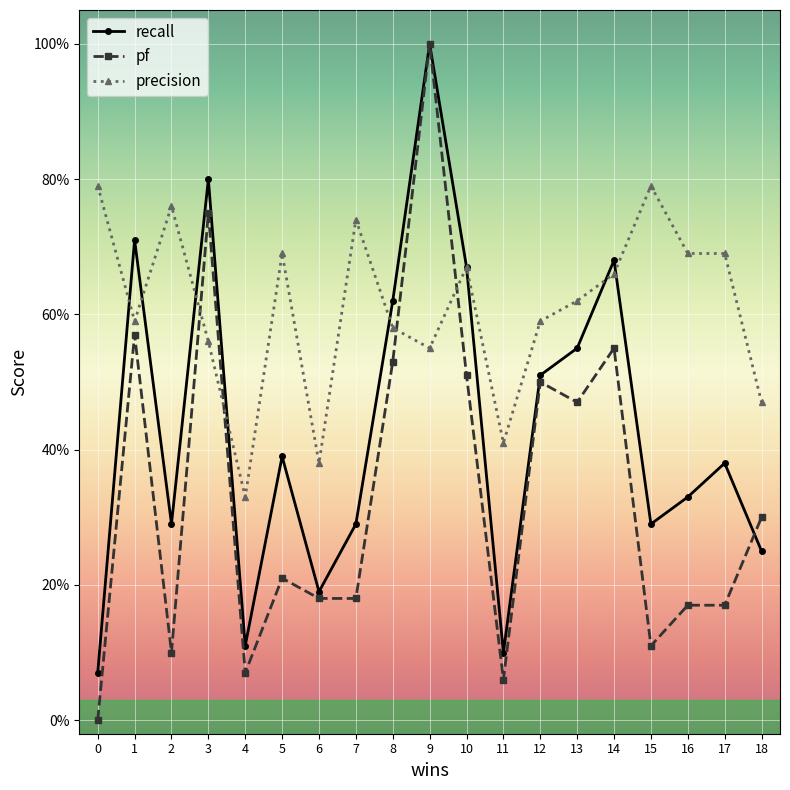

Reading left to right, what are all the values shown in this chart?

recall: 0=0.1	1=0.7	2=0.3	3=0.8	4=0.1	5=0.4	6=0.2	7=0.3	8=0.6	9=1.0	10=0.7	11=0.1	12=0.5	13=0.6	14=0.7	15=0.3	16=0.3	17=0.4	18=0.2
pf: 0=0.0	1=0.6	2=0.1	3=0.8	4=0.1	5=0.2	6=0.2	7=0.2	8=0.5	9=1.0	10=0.5	11=0.1	12=0.5	13=0.5	14=0.6	15=0.1	16=0.2	17=0.2	18=0.3
precision: 0=0.8	1=0.6	2=0.8	3=0.6	4=0.3	5=0.7	6=0.4	7=0.7	8=0.6	9=0.6	10=0.7	11=0.4	12=0.6	13=0.6	14=0.7	15=0.8	16=0.7	17=0.7	18=0.5